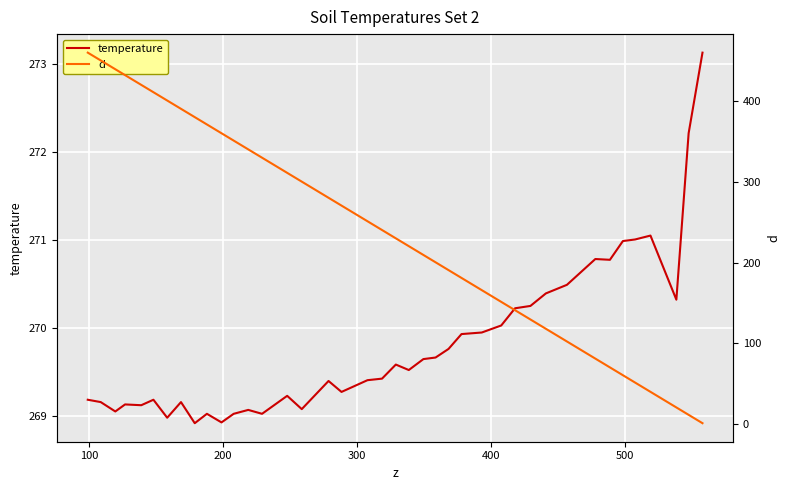

How many data points does each series have?

40